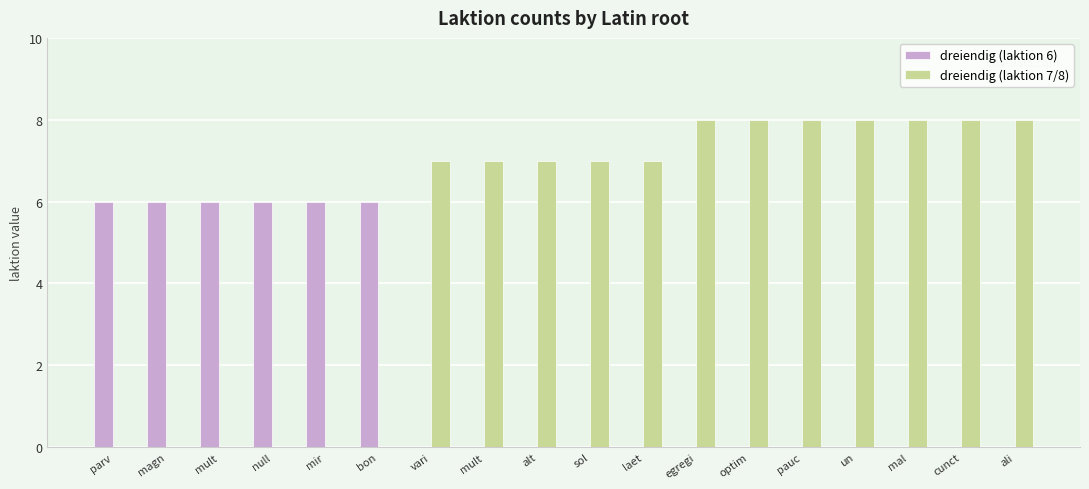

Rank the categories by dreiendig (laktion 7/8) value from lowest to highest.

parv, magn, mult, null, mir, bon, vari, mult, alt, sol, laet, egregi, optim, pauc, un, mal, cunct, ali